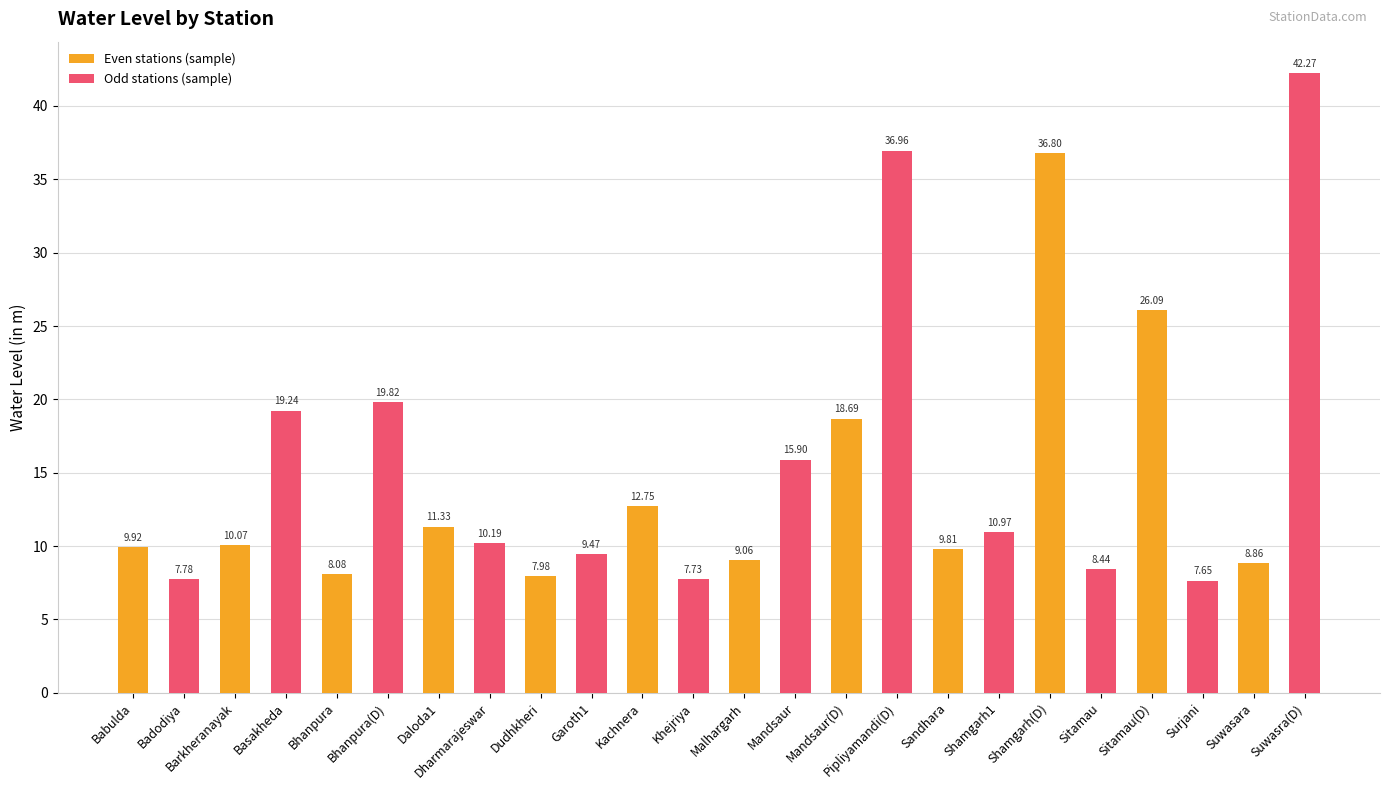

How many categories are shown in the chart?

12